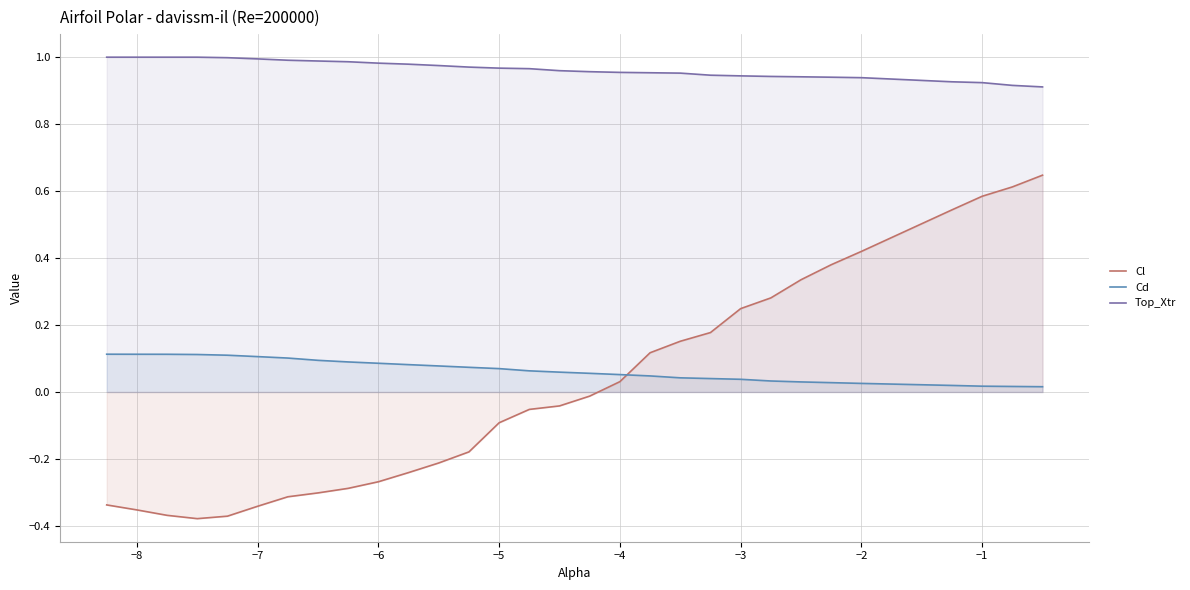

Count the Cd values in the range 0 to 1.

30